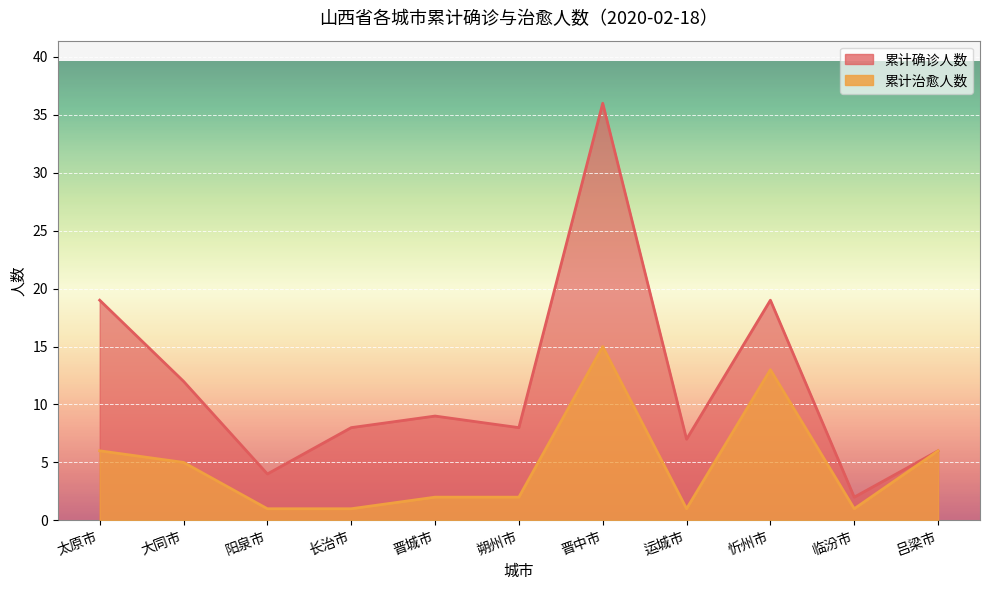

What position from the left is 太原市?

1